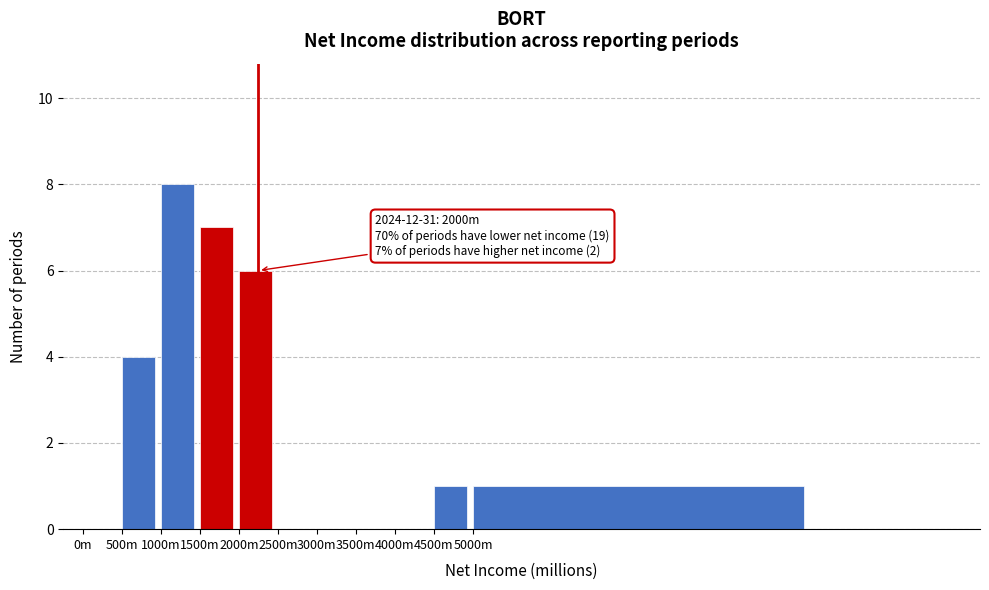

Reading left to right, extract all data points from this chart.

0m=0	500m=4	1000m=8	1500m=7	2000m=6	2500m=0	3000m=0	3500m=0	4000m=0	4500m=1	5000m=1